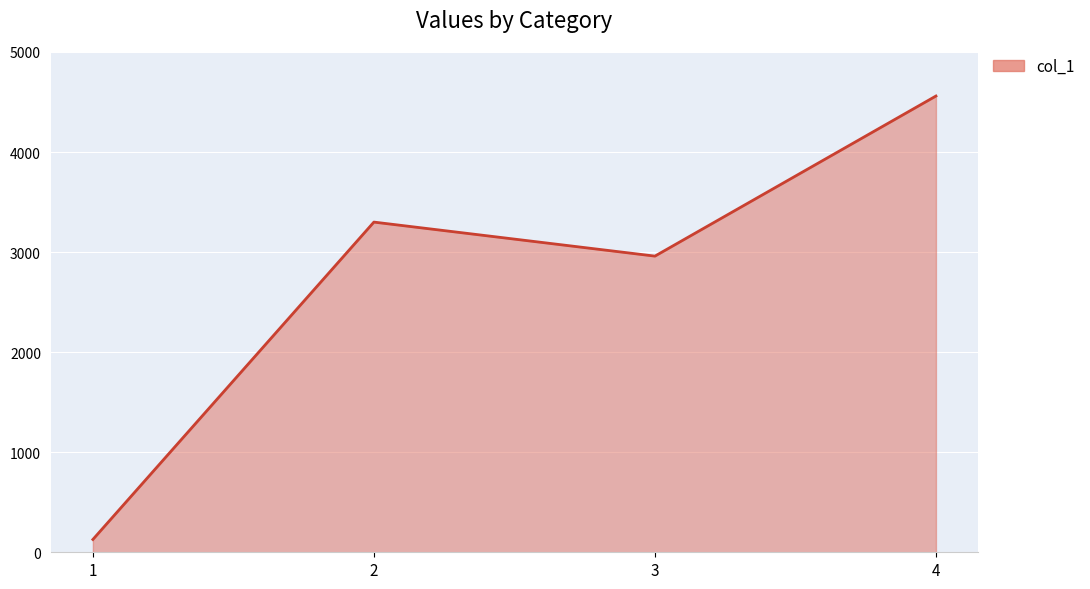

How many categories are shown in the chart?

4